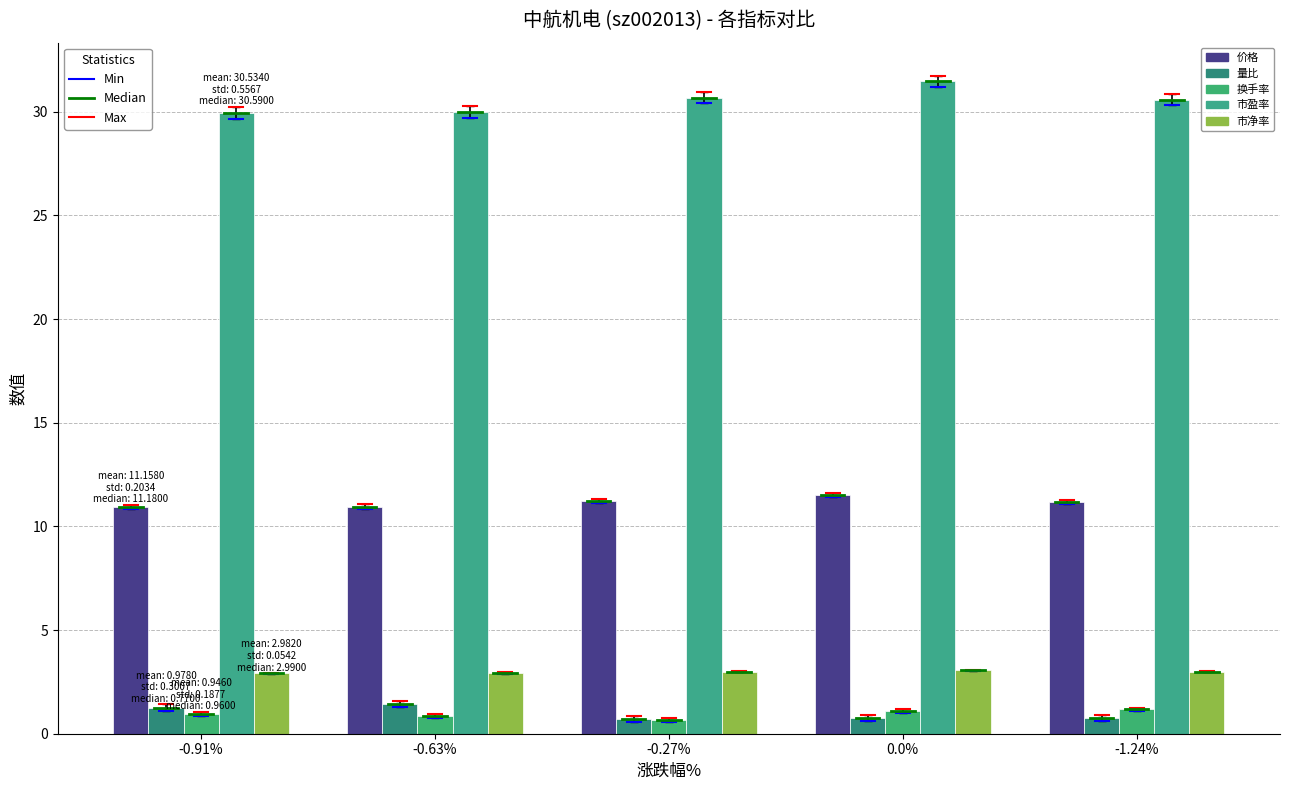

What value does the 价格 series have at -0.63%?

11.0